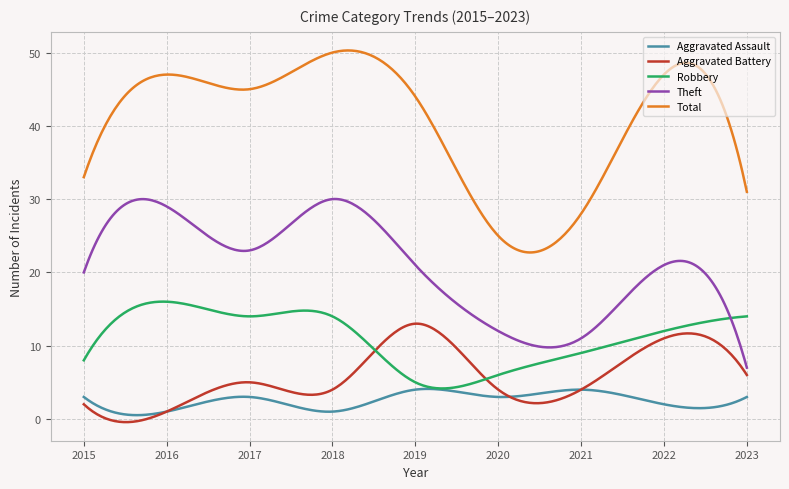

What are all the series names shown in the legend?

Aggravated Assault, Aggravated Battery, Robbery, Theft, Total